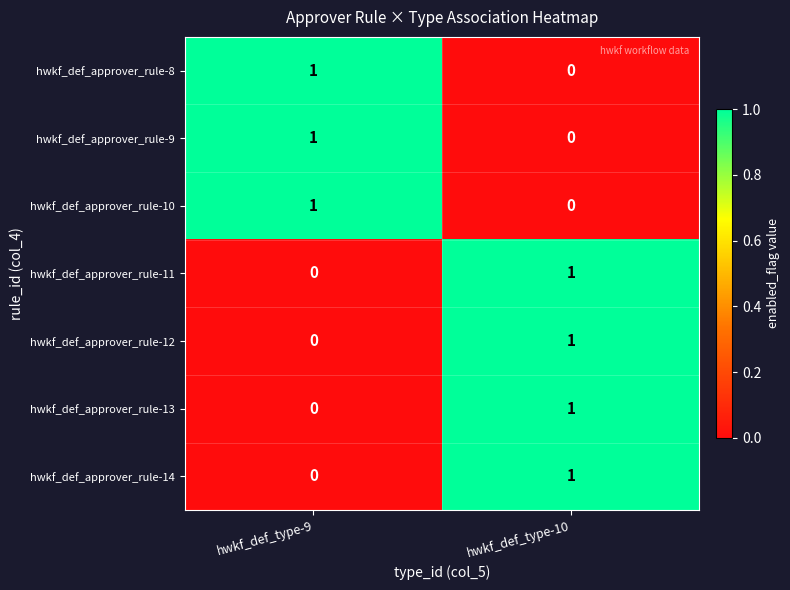

At which label does hwkf_def_approver_rule-14 reach its peak?

hwkf_def_type-10